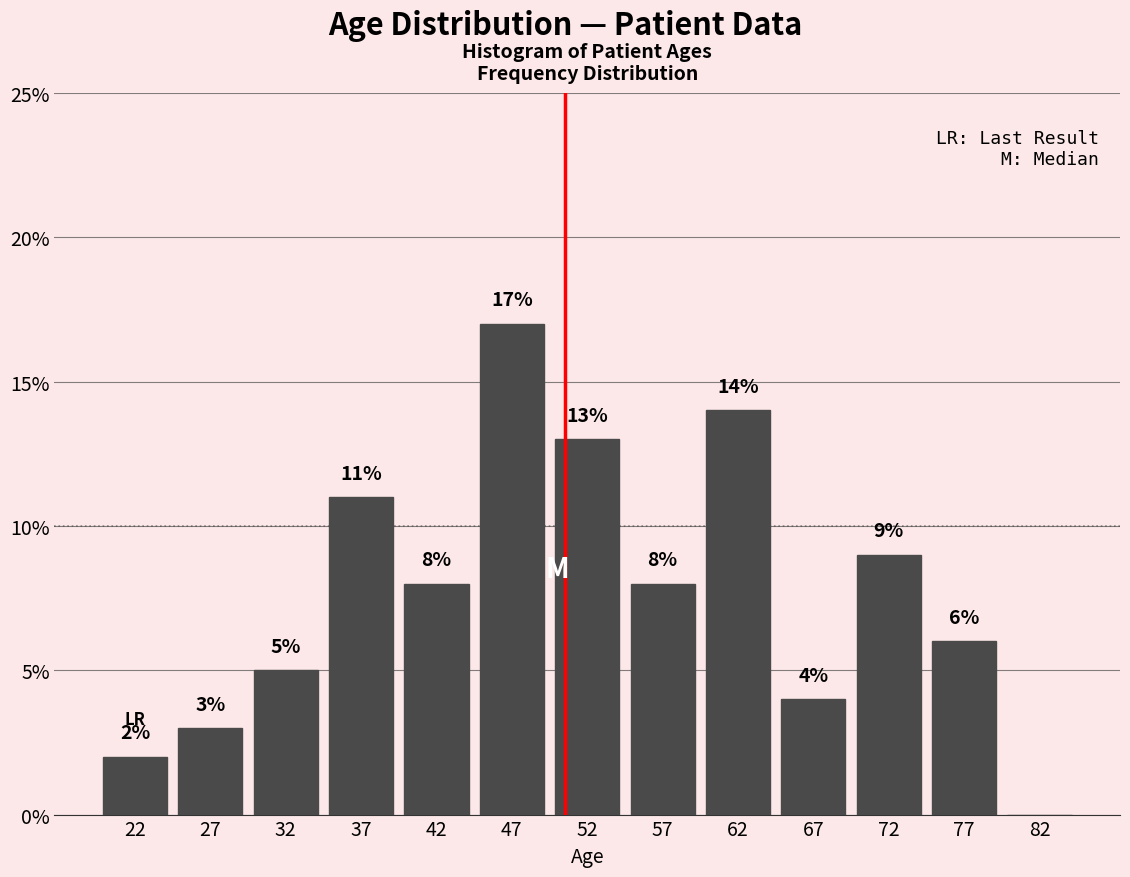

Which range on the x-axis has the tallest bar?

45 to 50